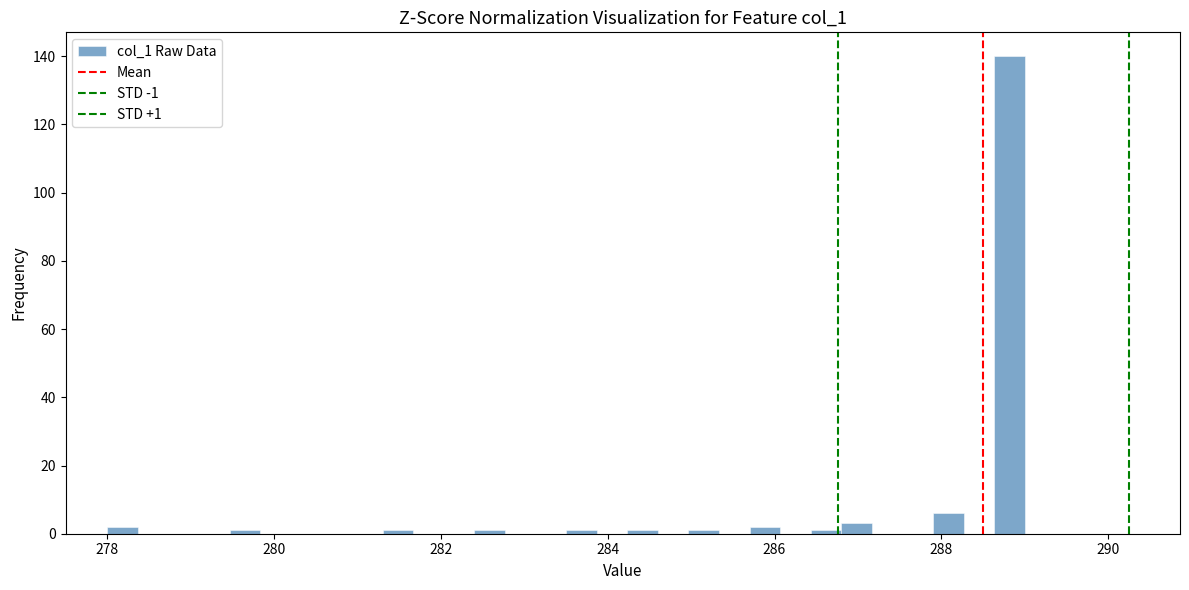

Read against the x-axis, roughly where is the centre of the tallest bar?

288.8